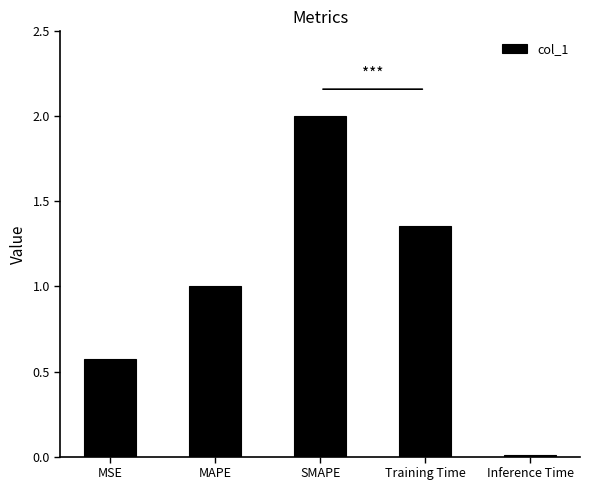

List the labels in order of value, smallest first.

Inference Time, MSE, MAPE, Training Time, SMAPE